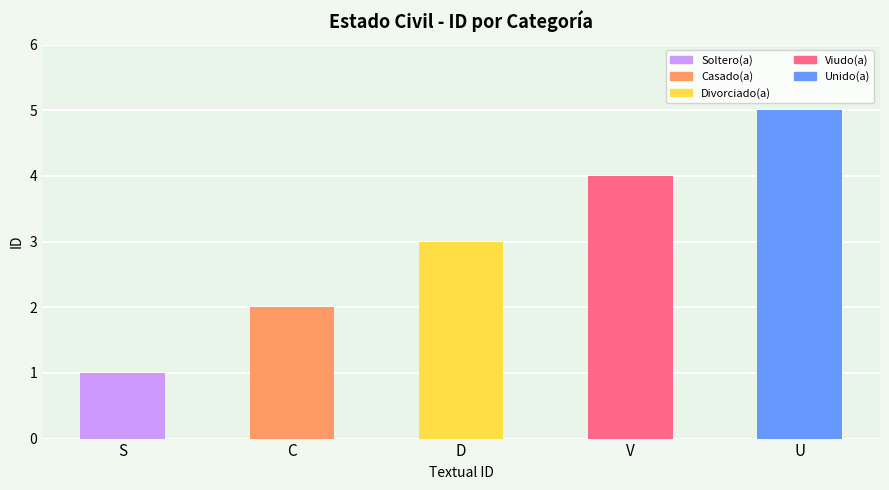

What is the sum of all values?

15